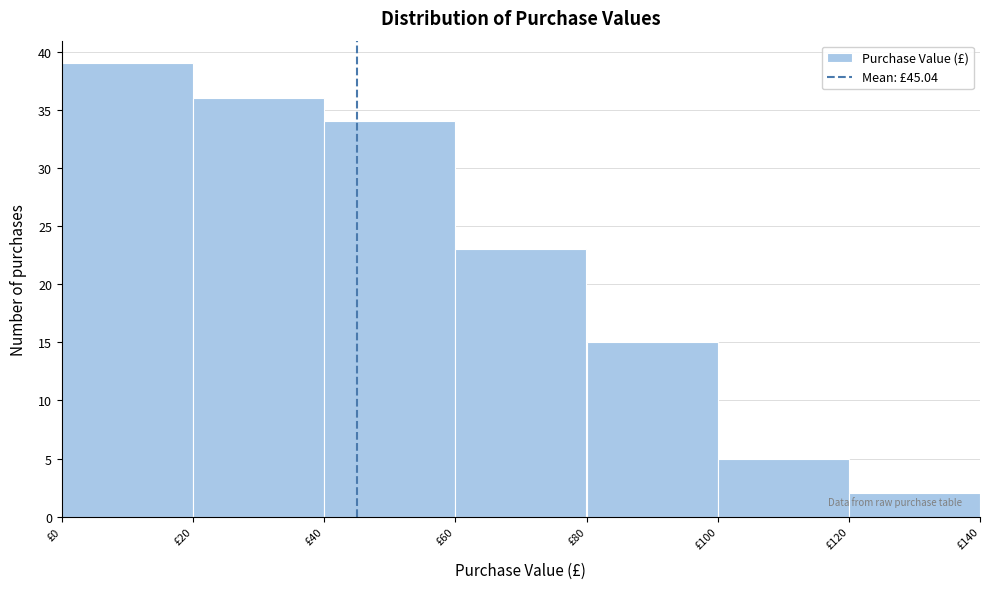

Over which range of the x-axis is the bar tallest?

0 to 20